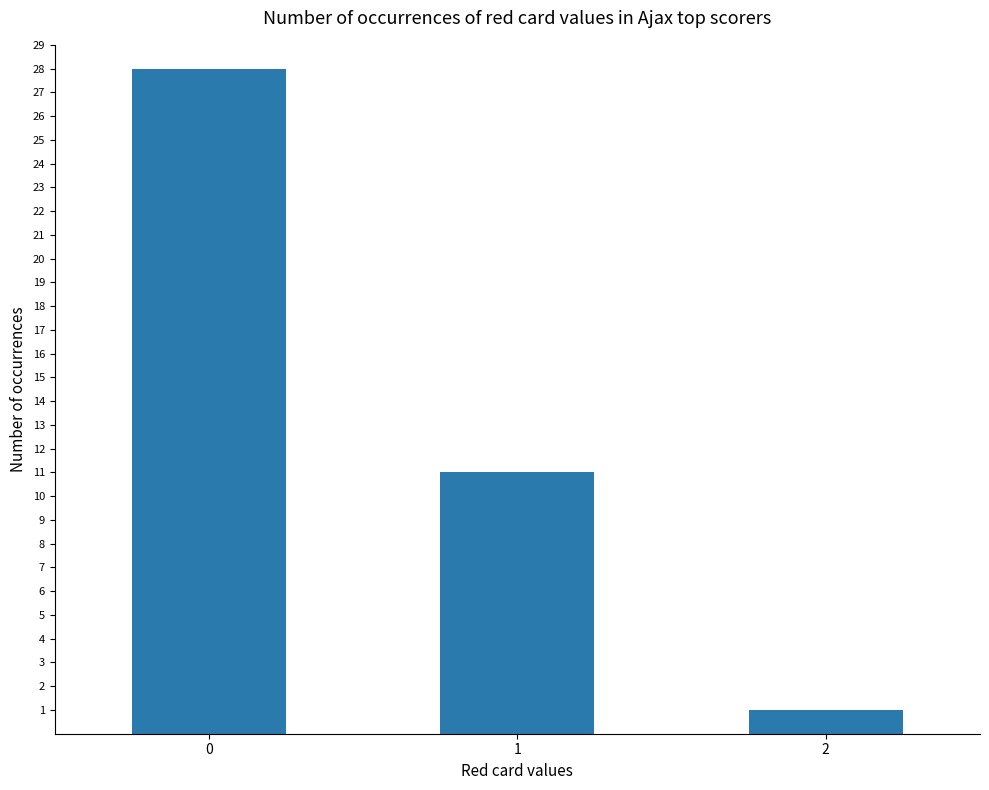

What is the change in value from 1 to 2?

-10